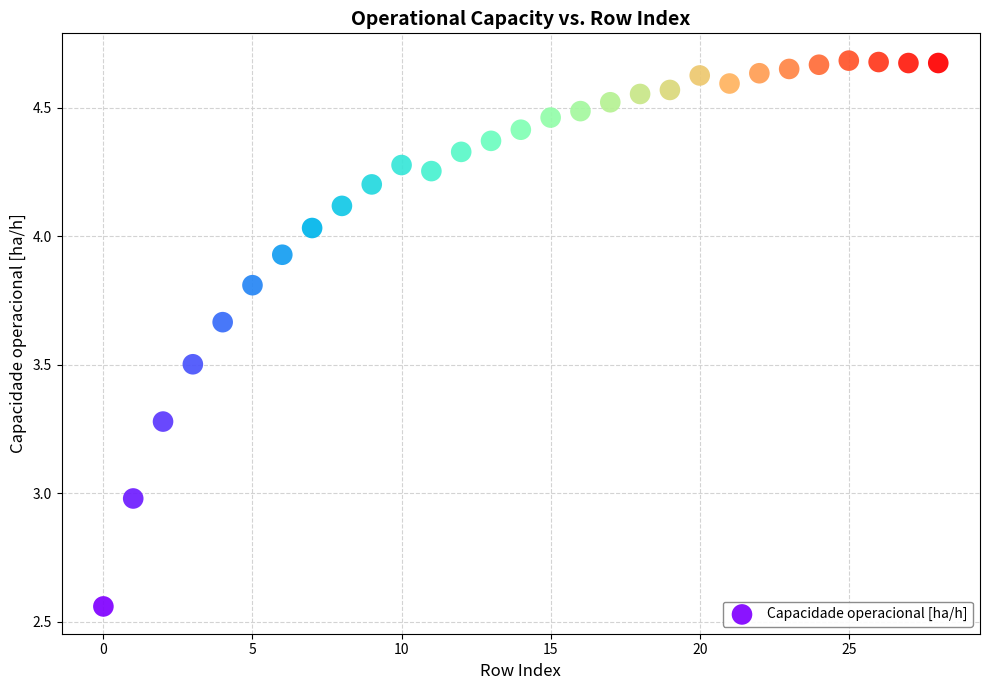

What is the range of Y values (max minus min)?

2.1